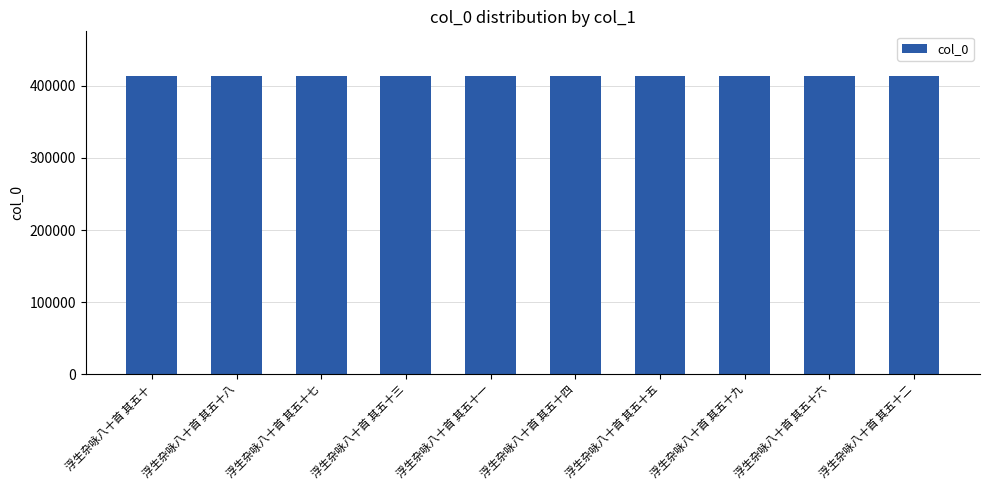

What is the ratio of the value at 浮生杂咏八十首 其五十五 to the value at 浮生杂咏八十首 其五十三?

1.0